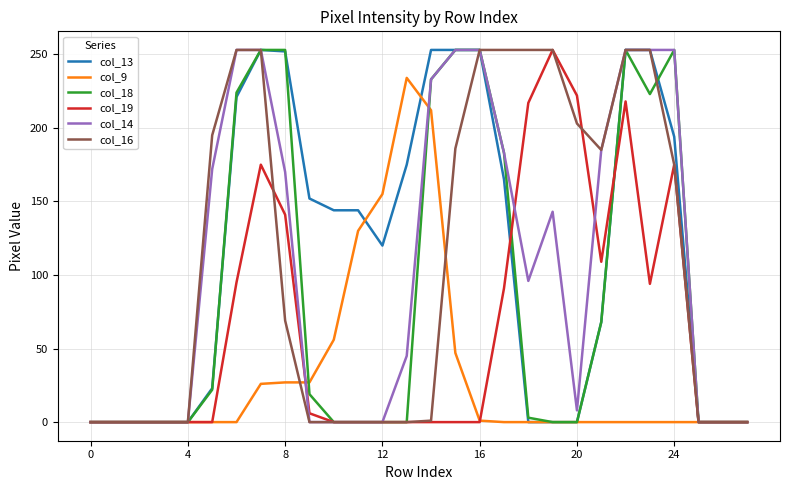

What is the label of the 22nd point from the left?

21